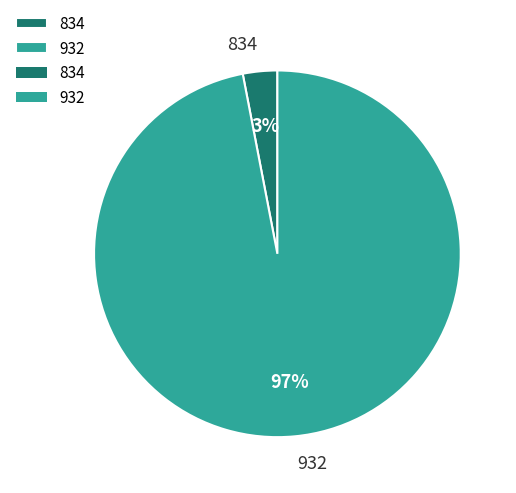

True or false: 834 accounts for 3% of the total.

True